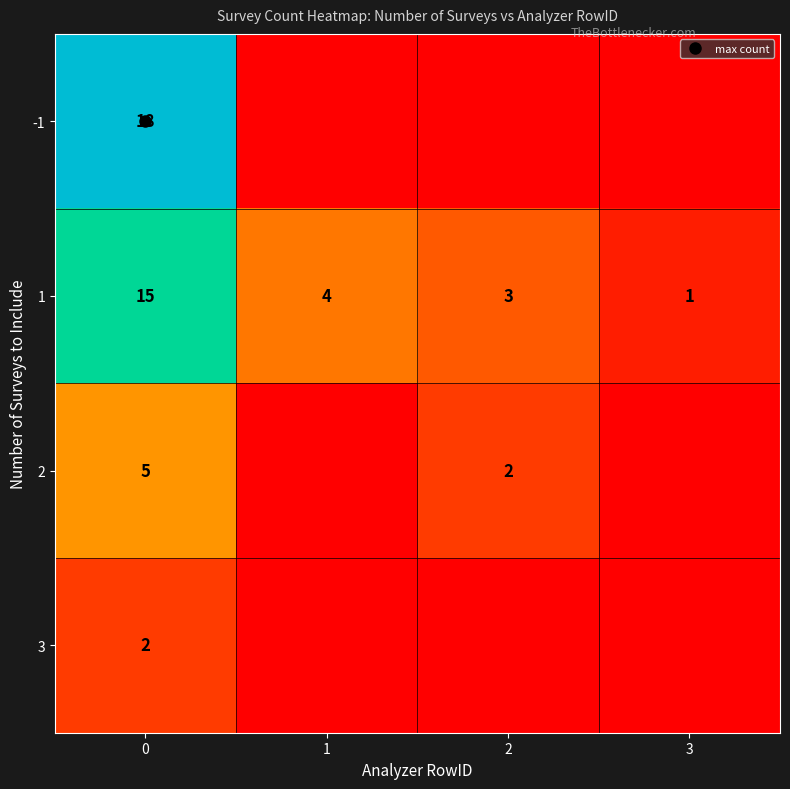

What is the maximum value for 3?

2